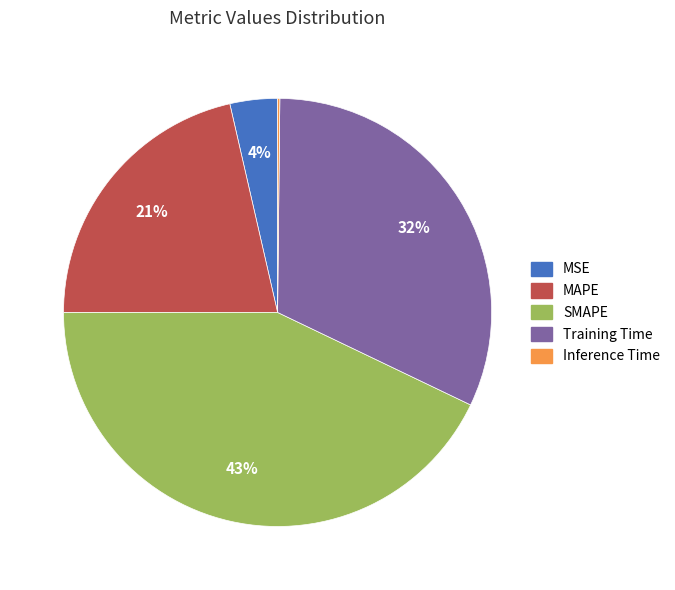

To the nearest percent, what is the average slice percentage?

20%